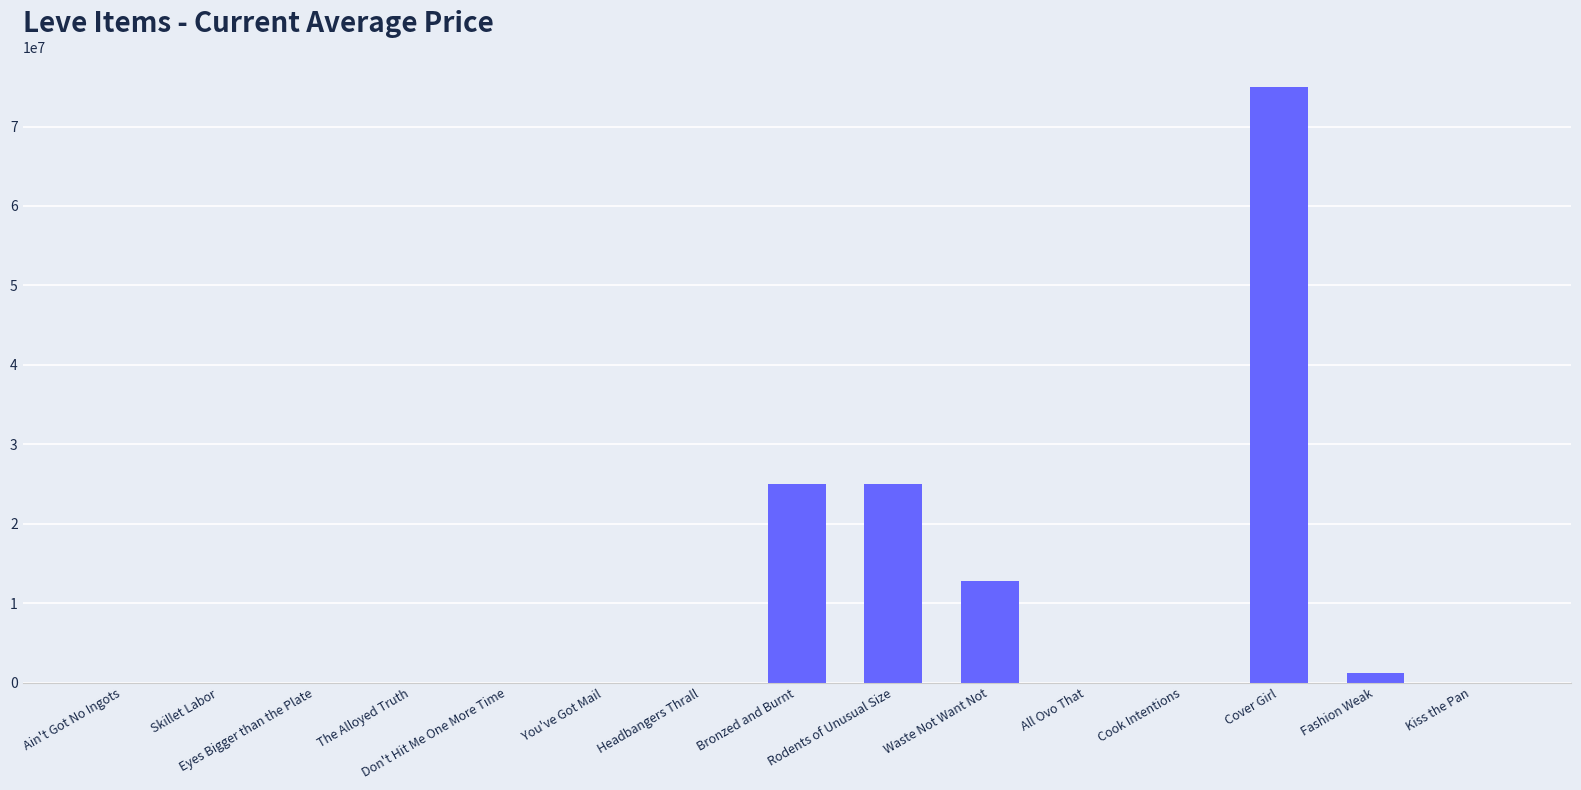

What is the maximum value shown in the chart?

75000000.0